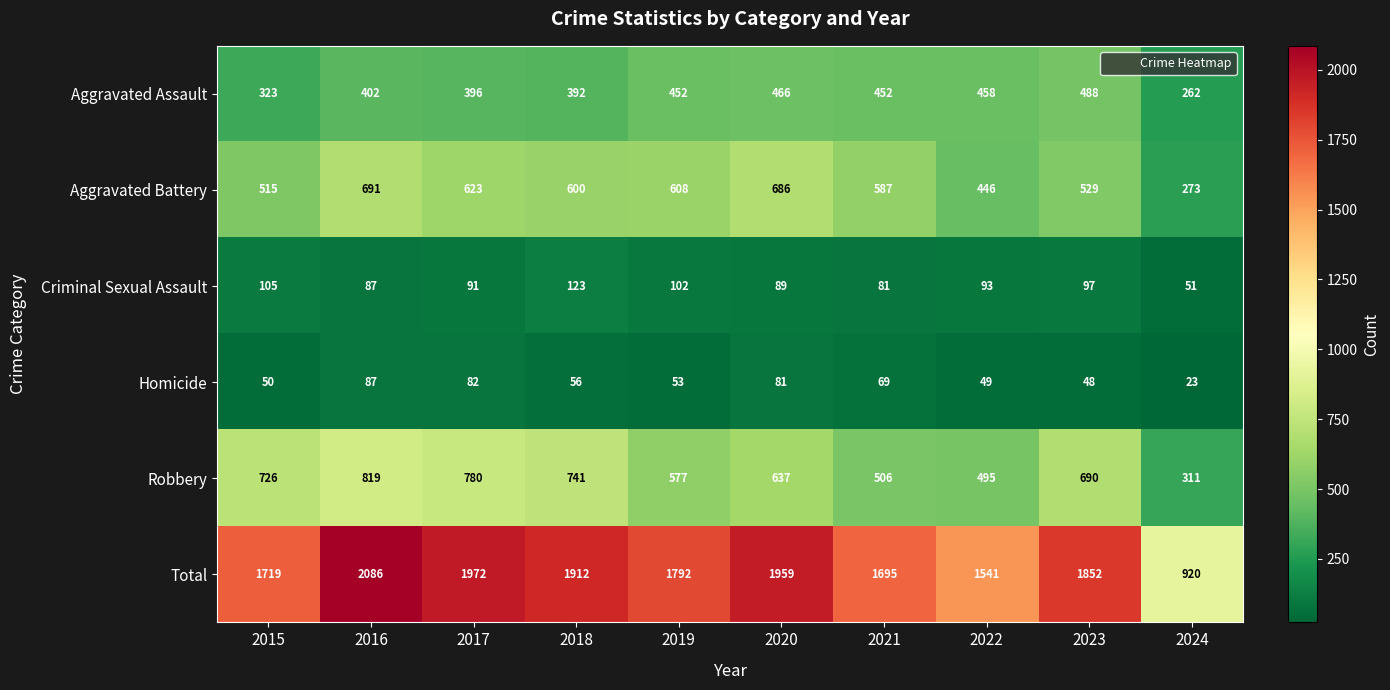

The Robbery series shows 1154 at 2017. True or false?

False